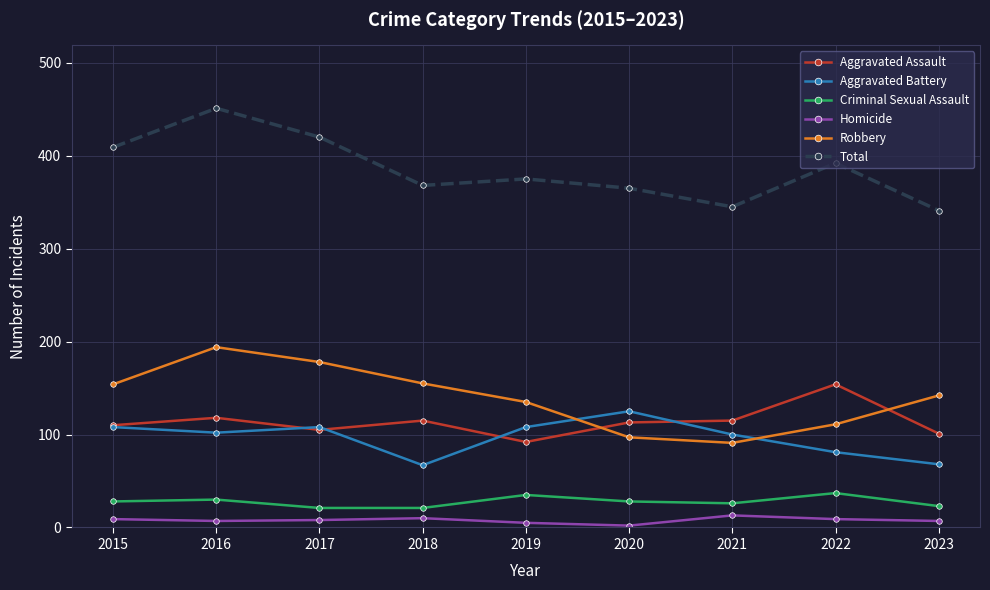

What is the minimum value for Robbery?

91